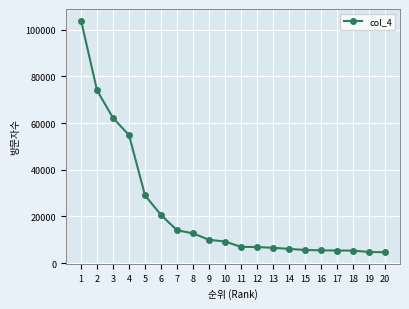

Is it true that the value at 4 is 78308?

False